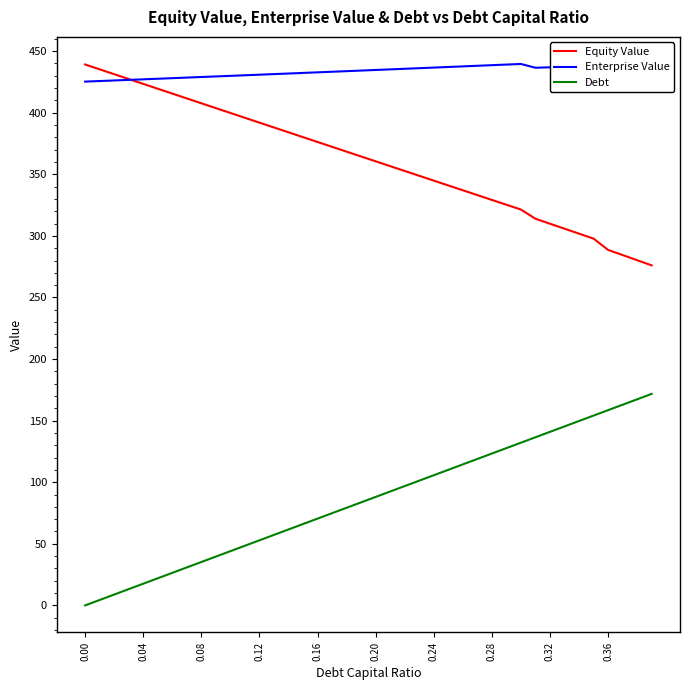

True or false: Debt and Enterprise Value intersect in this chart.

False